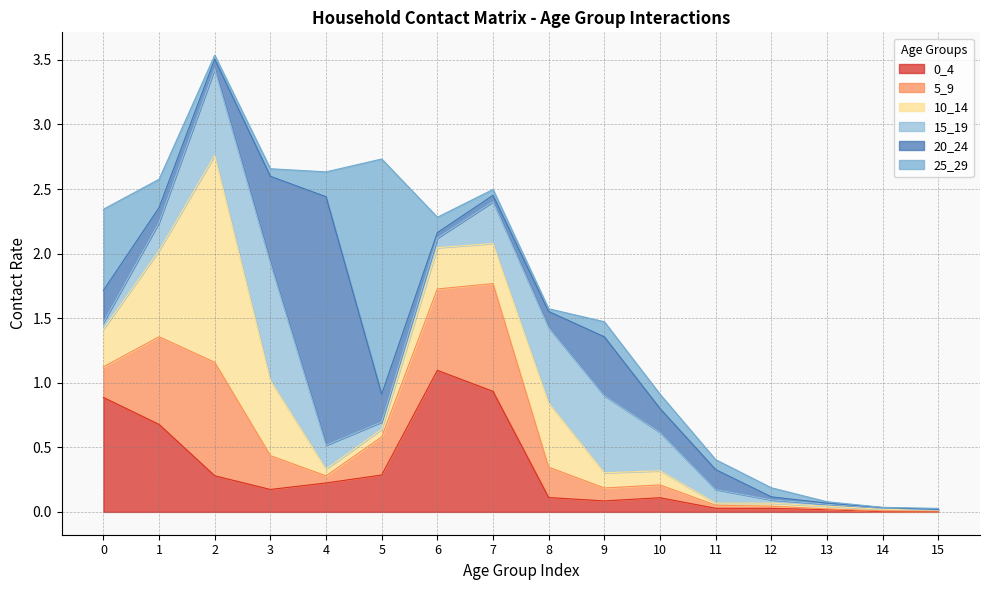

After their last crossing, which series has the higher values: 0_4 or 20_24?

20_24